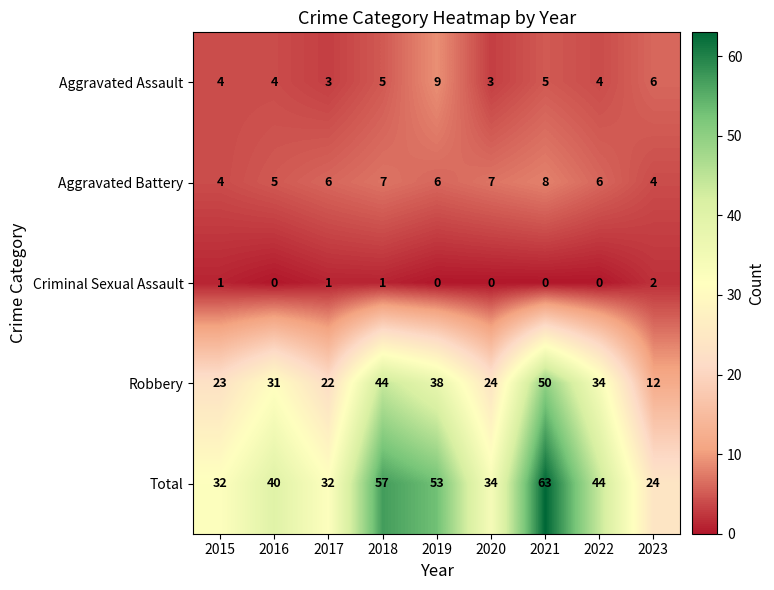

Where is Robbery nearest to the value 31?

2016